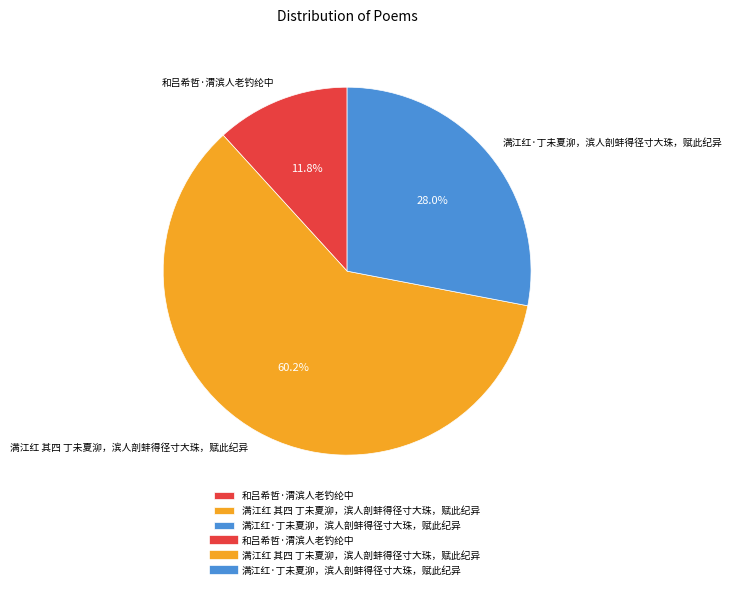

To the nearest percent, what is the average slice percentage?

33%